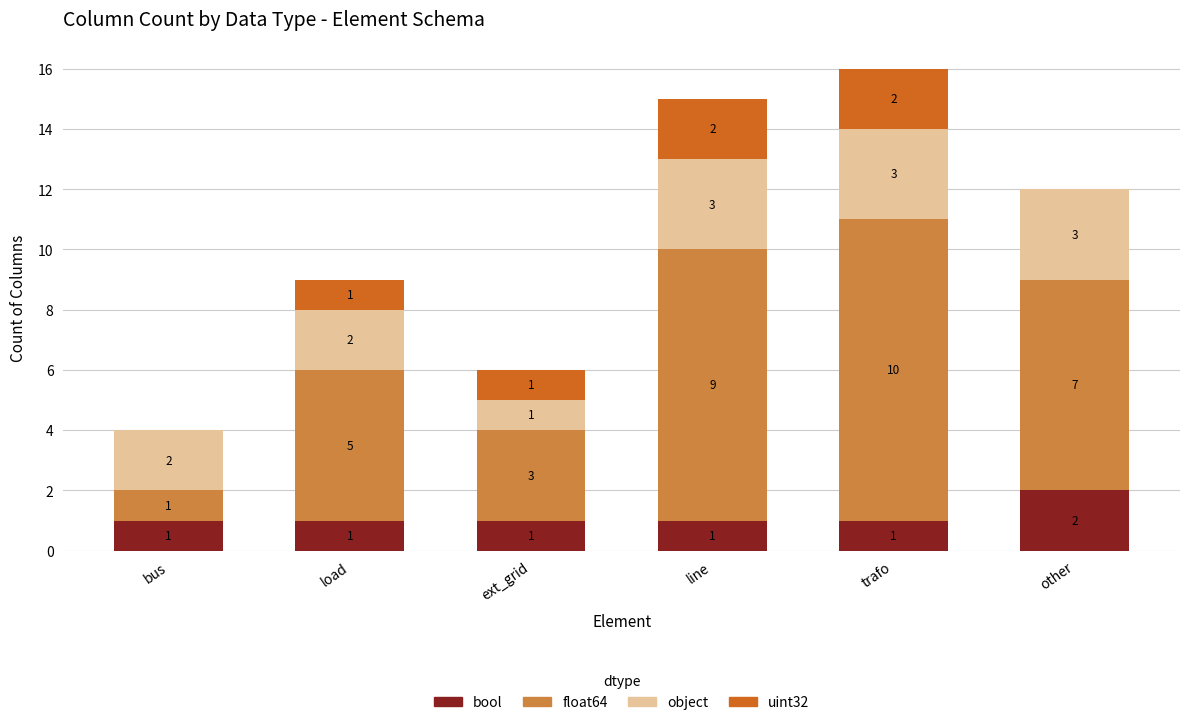

Are the bars horizontal?

No